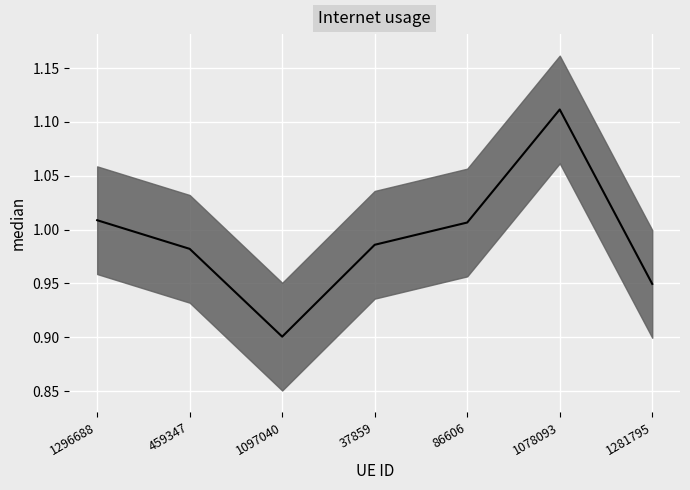

Reading left to right, what are all the values shown in this chart?

1.0	1.0	0.9	1.0	1.0	1.1	0.9